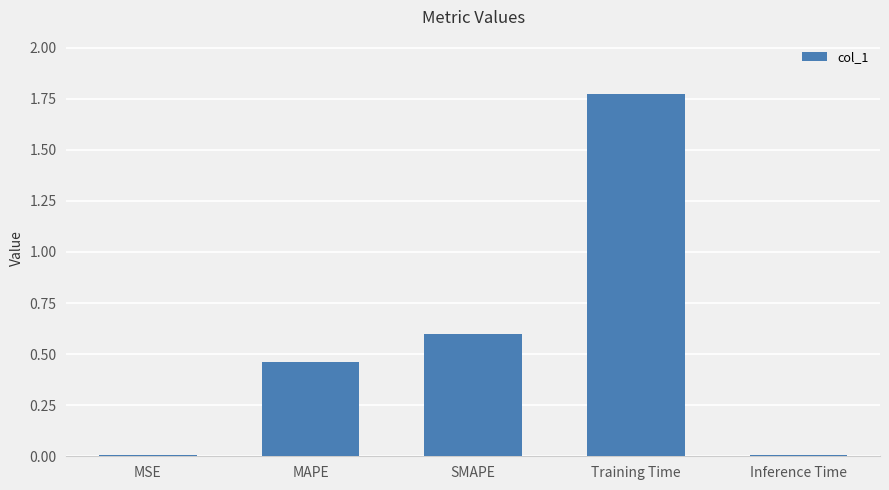

Is it true that the value at SMAPE is 1.0?

False